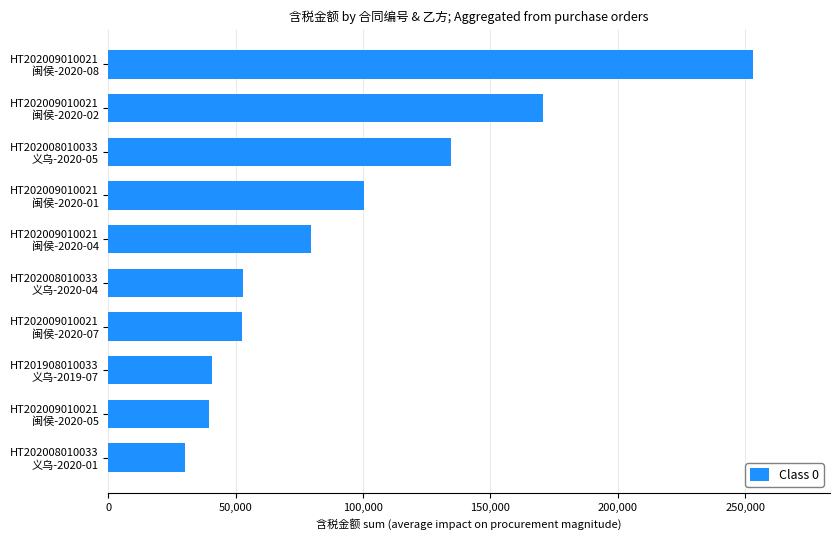

What is the difference between the maximum and minimum values?

222728.8